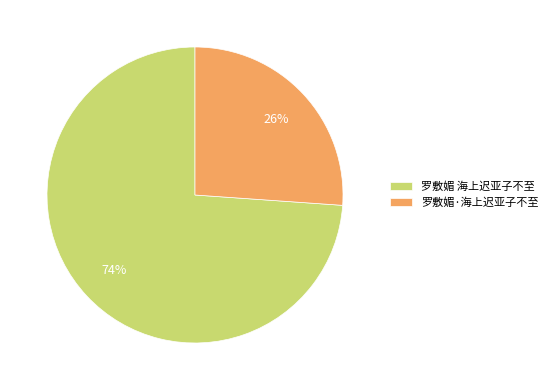

Rank the categories by value from highest to lowest.

罗敷媚 海上迟亚子不至, 罗敷媚·海上迟亚子不至